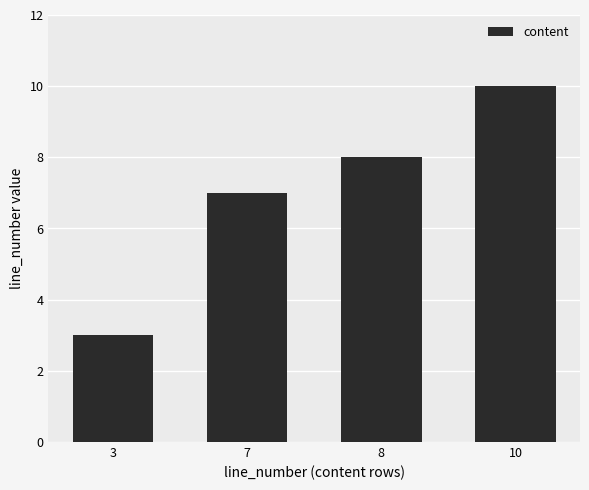

What is the change in value from 7 to 8?

+1